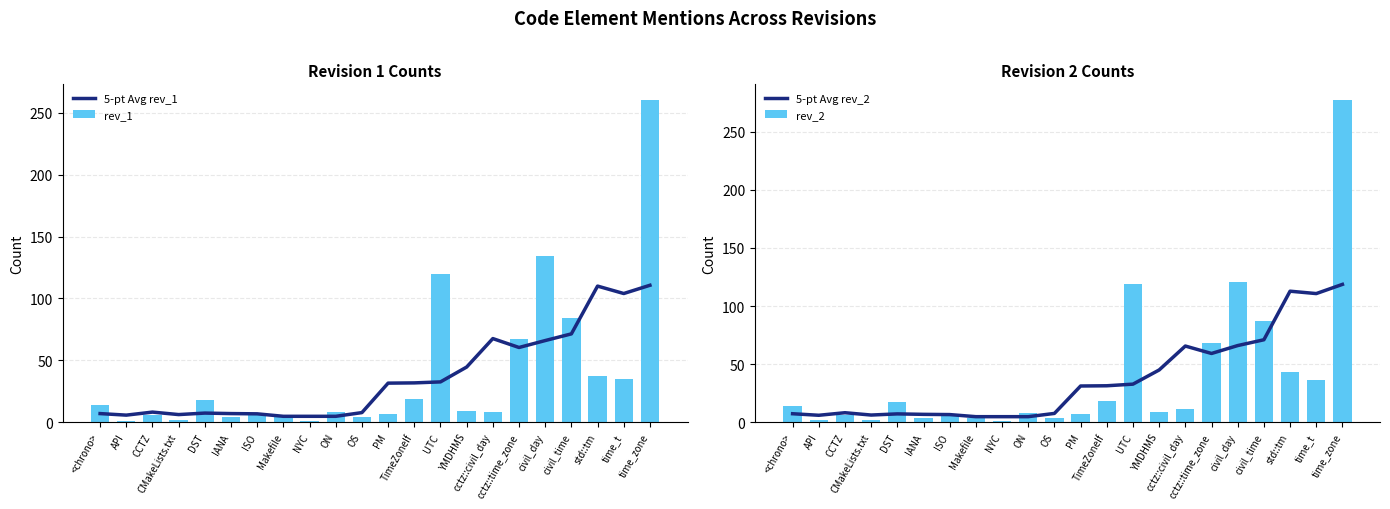

Rank the series by their average value, from lowest to highest.

5-pt Avg rev_1, 5-pt Avg rev_2, rev_1, rev_2